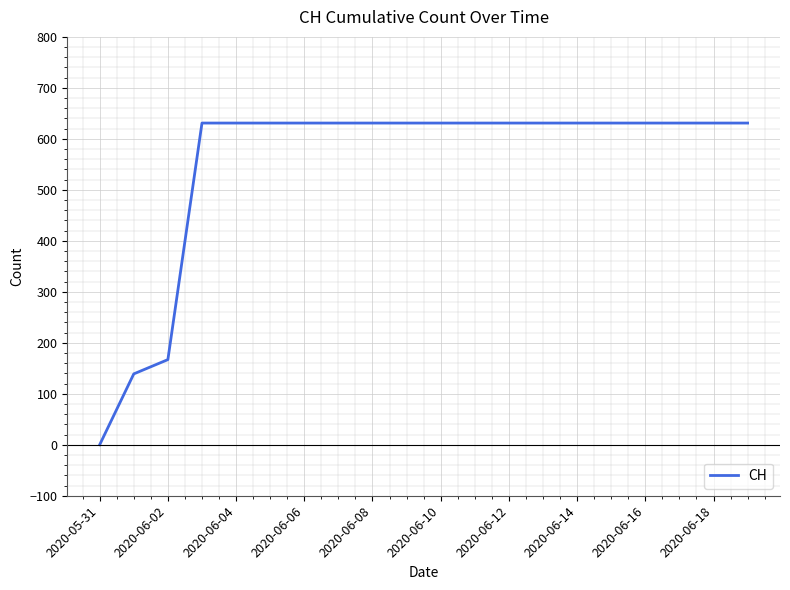

Reading left to right, what are all the values shown in this chart?

0	139	167	631	631	631	631	631	631	631	631	631	631	631	631	631	631	631	631	631